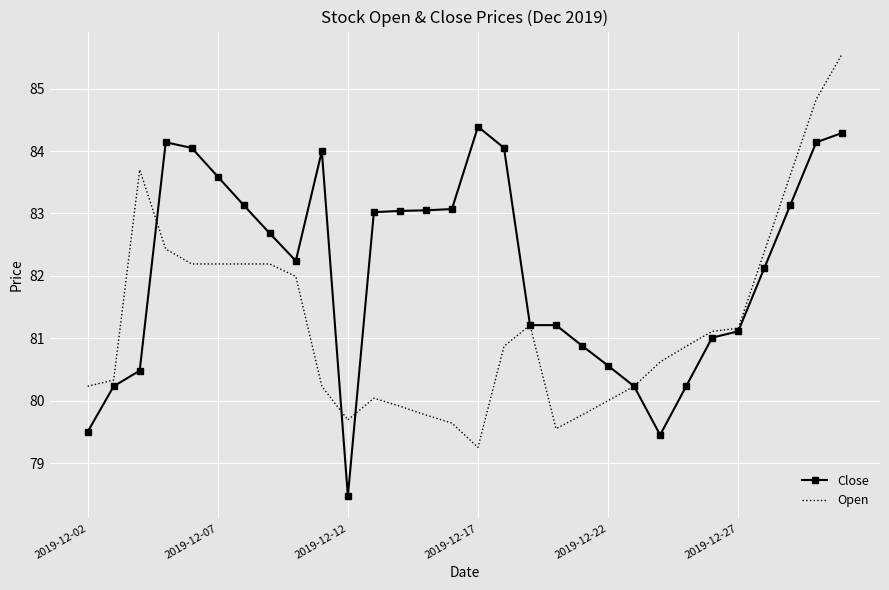

Rank the series by their maximum value, from highest to lowest.

Open, Close